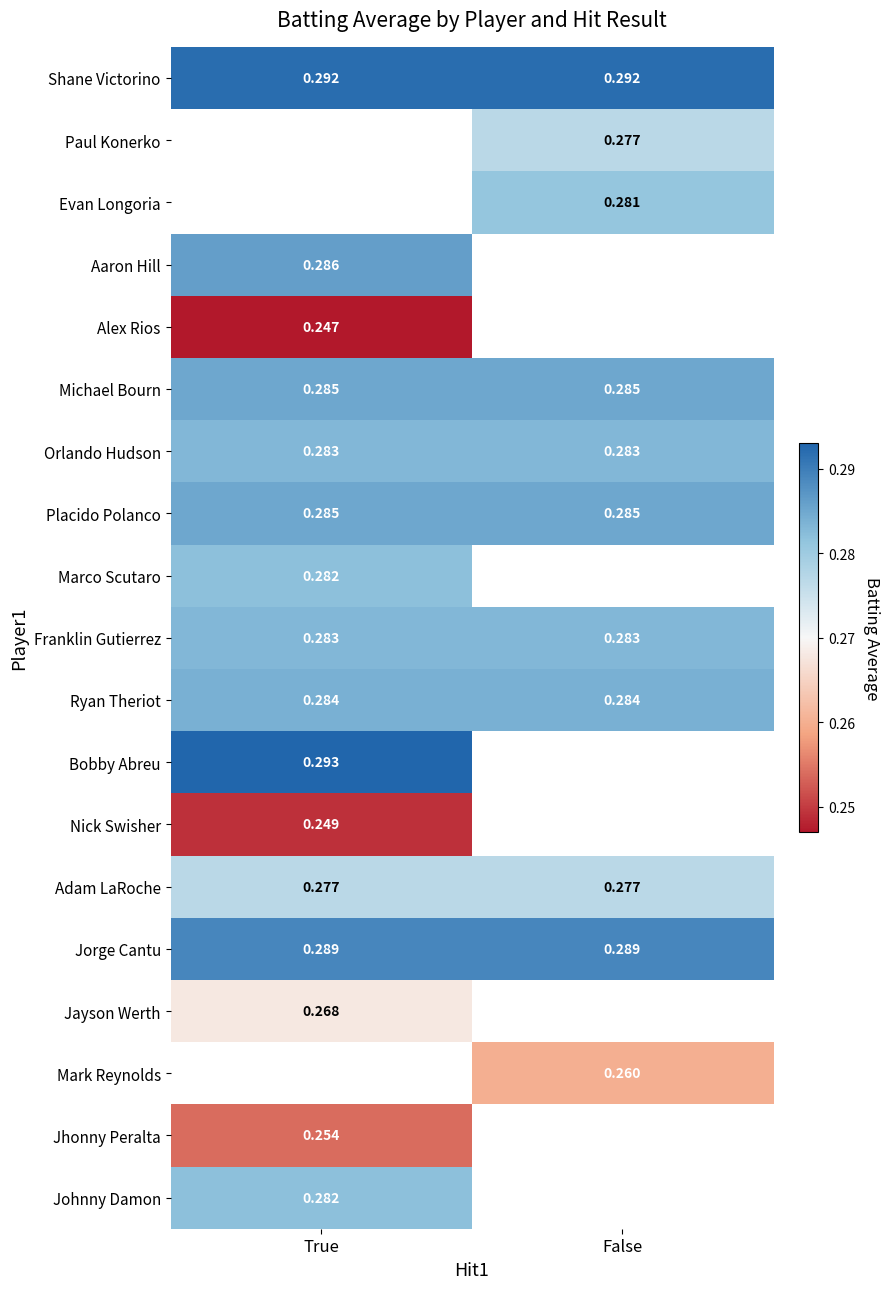

Which category has the highest value across all series?

True